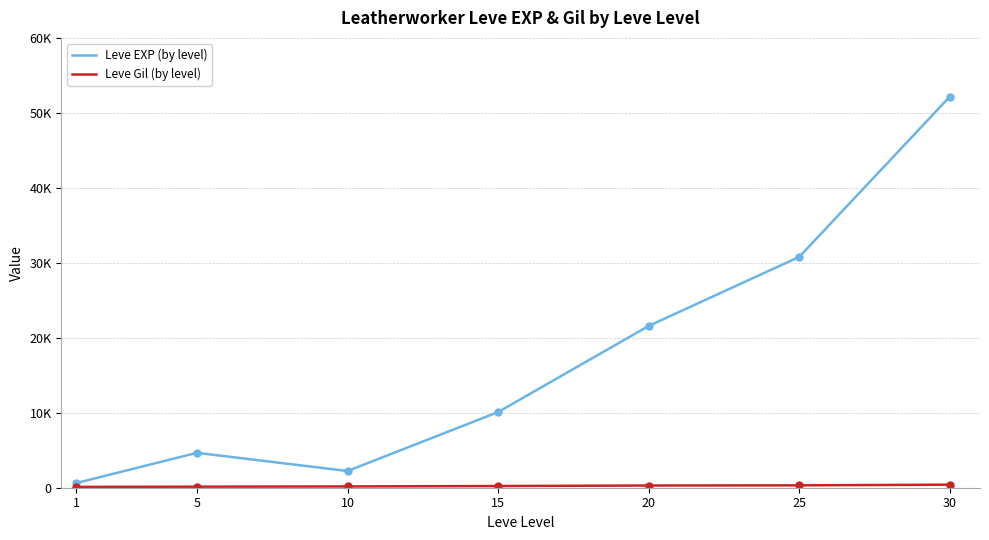

Which label corresponds to the largest value in the chart?

30